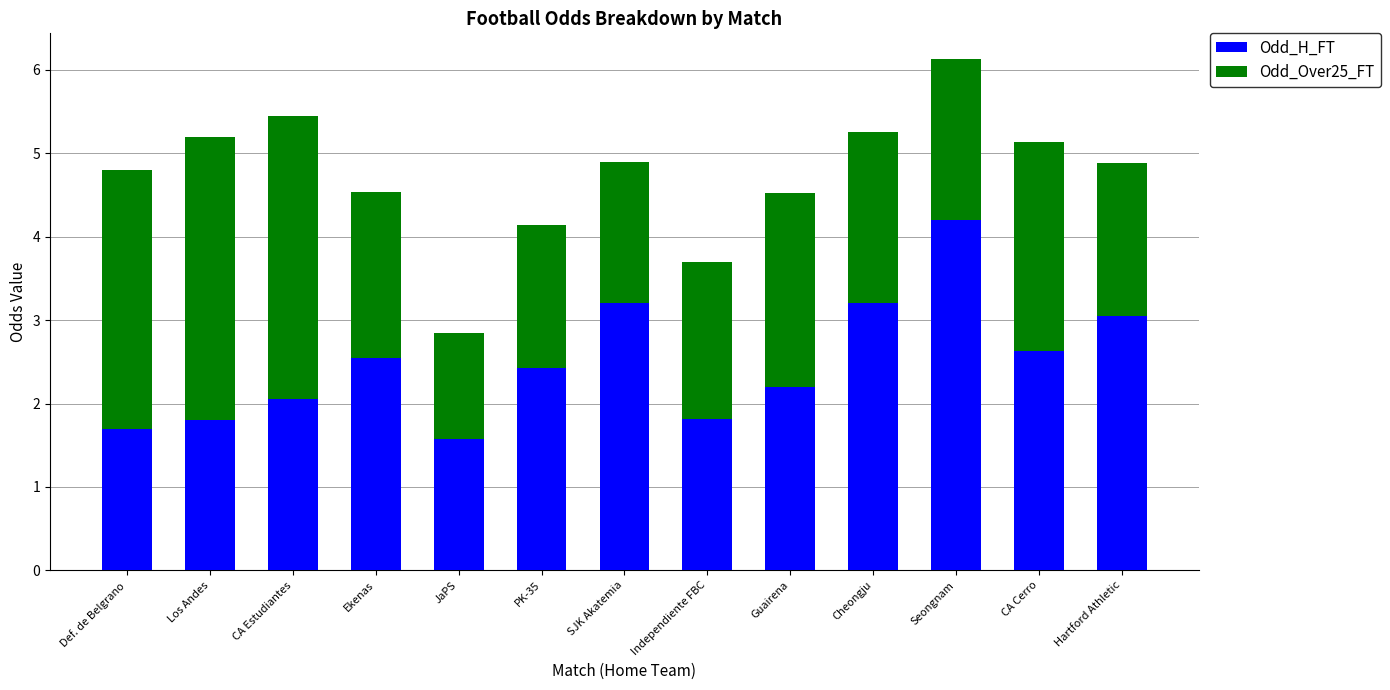

What value does the Odd_H_FT series have at PK-35?

2.4